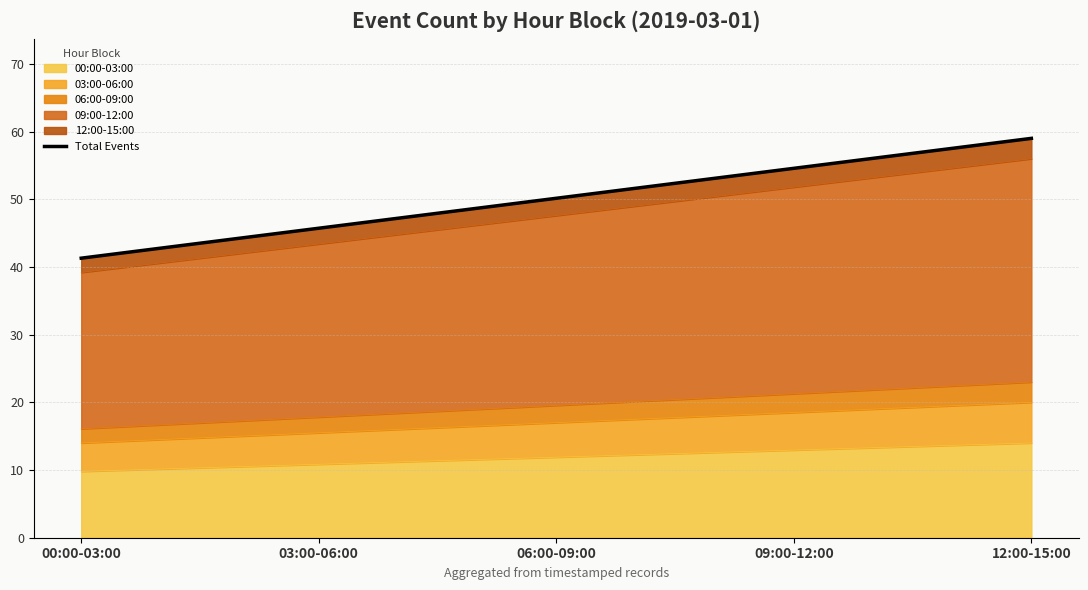

What is the difference between the values at 00:00-03:00 and 09:00-12:00?

13.3